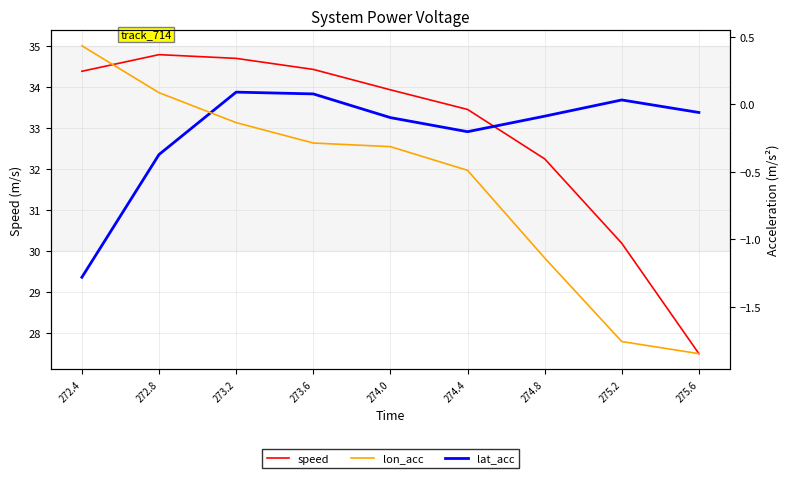

Which category has the highest value in the speed series?

272.8